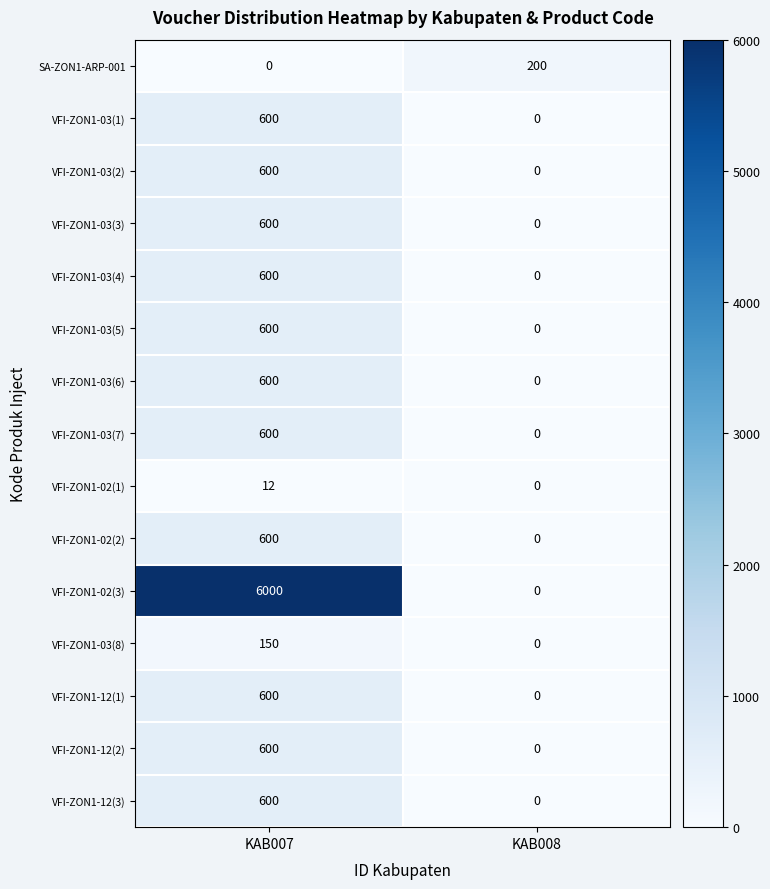

At how many categories does at least one series exceed 65?

2